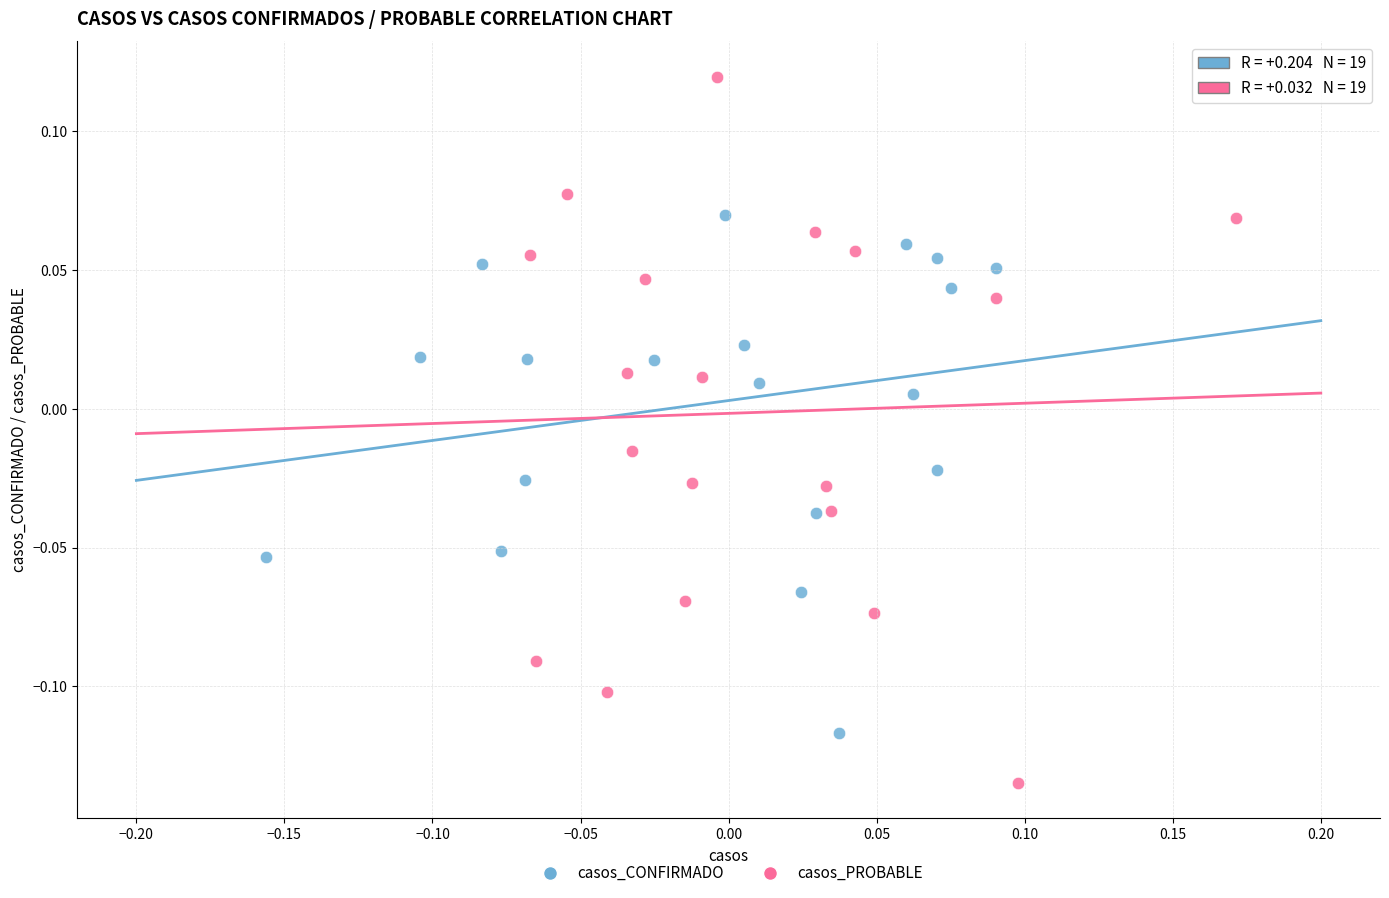

Which series has the largest Y range (max minus min)?

casos_PROBABLE